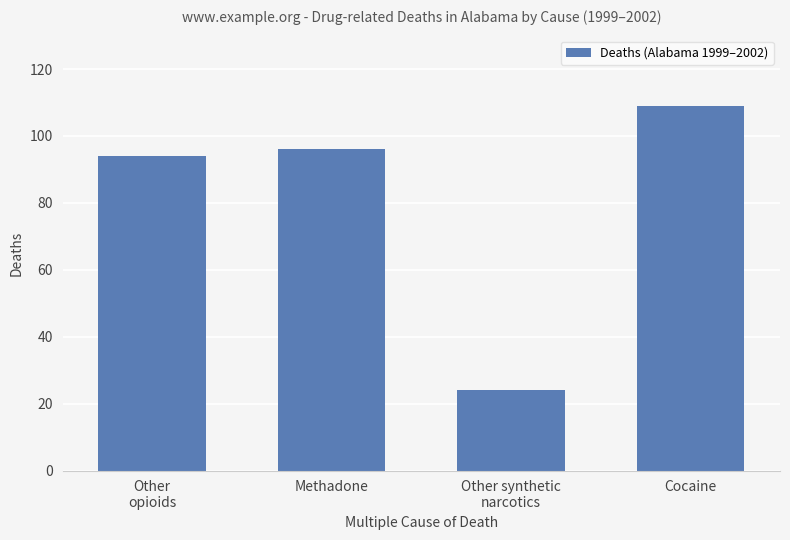

What is the difference between the values at Methadone and Other
opioids?

2